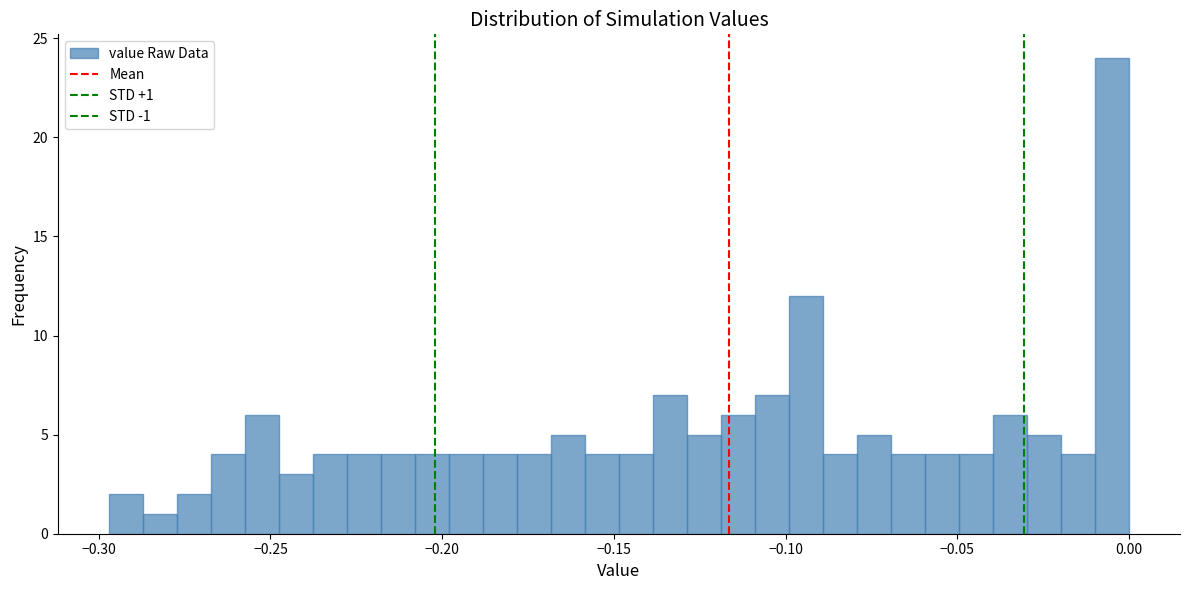

Read against the x-axis, roughly where is the centre of the tallest bar?

-0.005